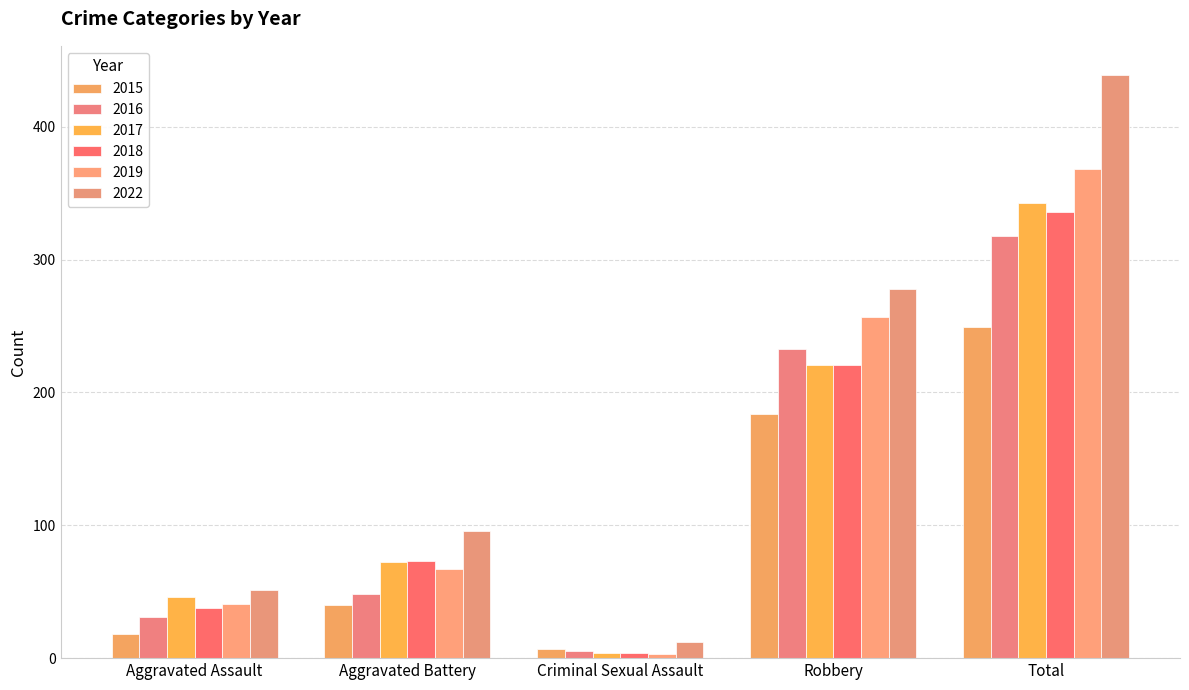

What is the greatest value displayed?

439